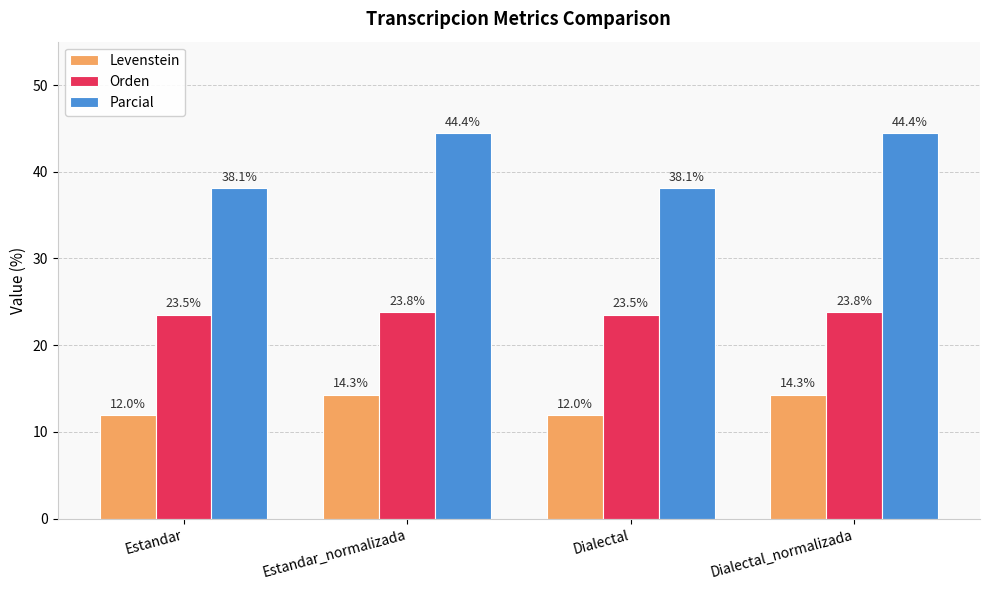

What is the lowest value of the Orden series?

23.5